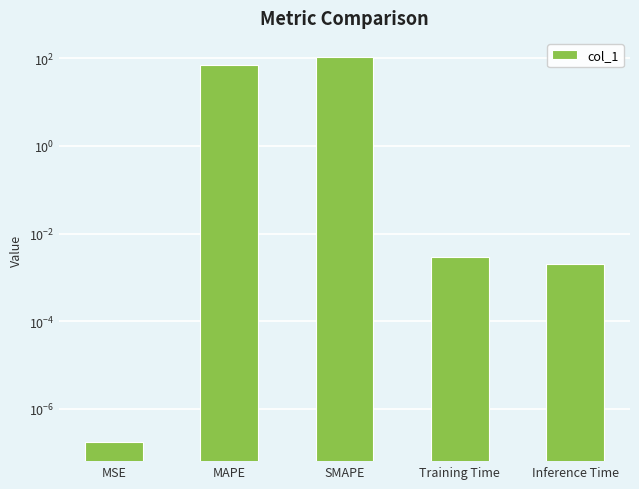

What is the difference between the values at Inference Time and SMAPE?

106.7